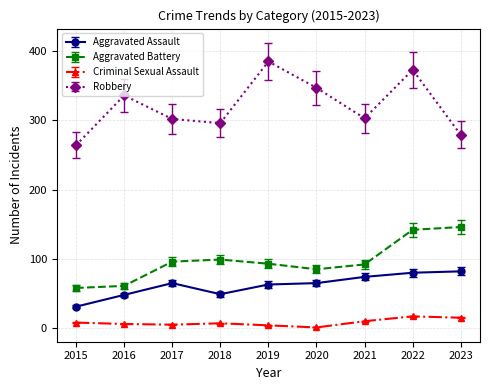

Is it true that Aggravated Battery equals 131 at 2017?

False